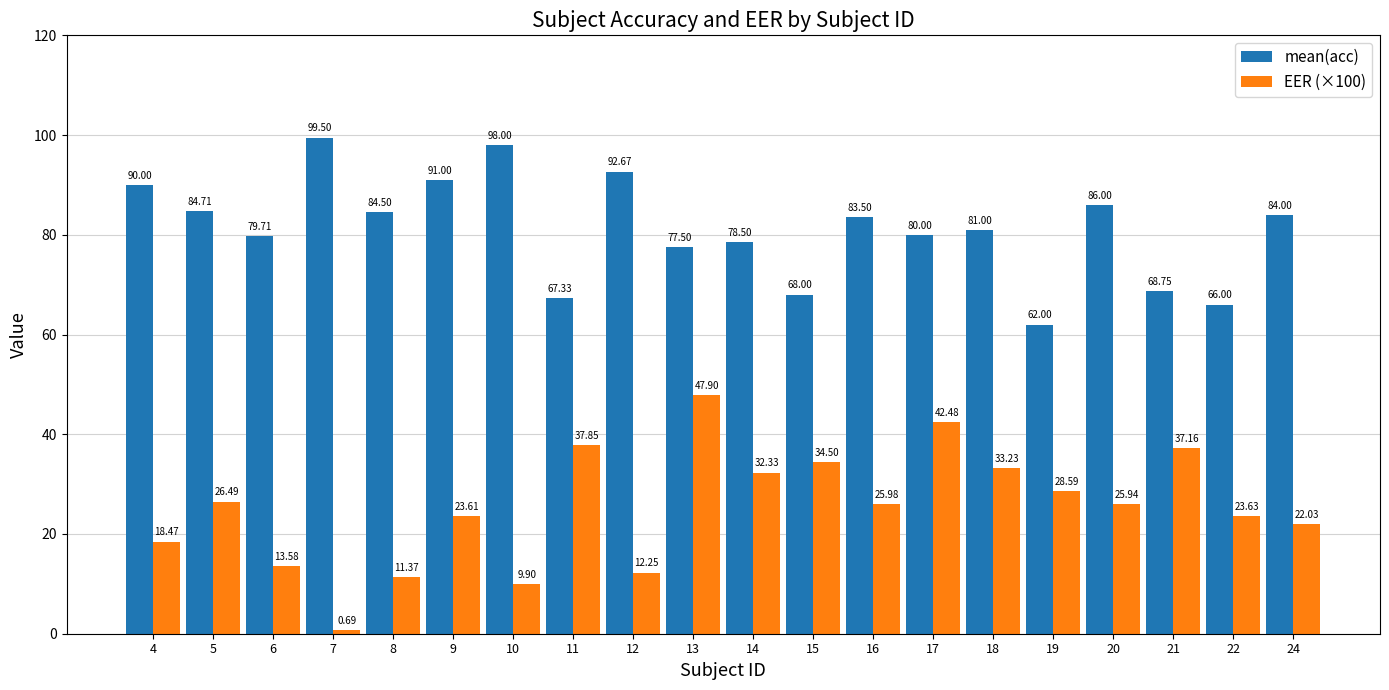

Which category has the lowest value in the mean(acc) series?

19